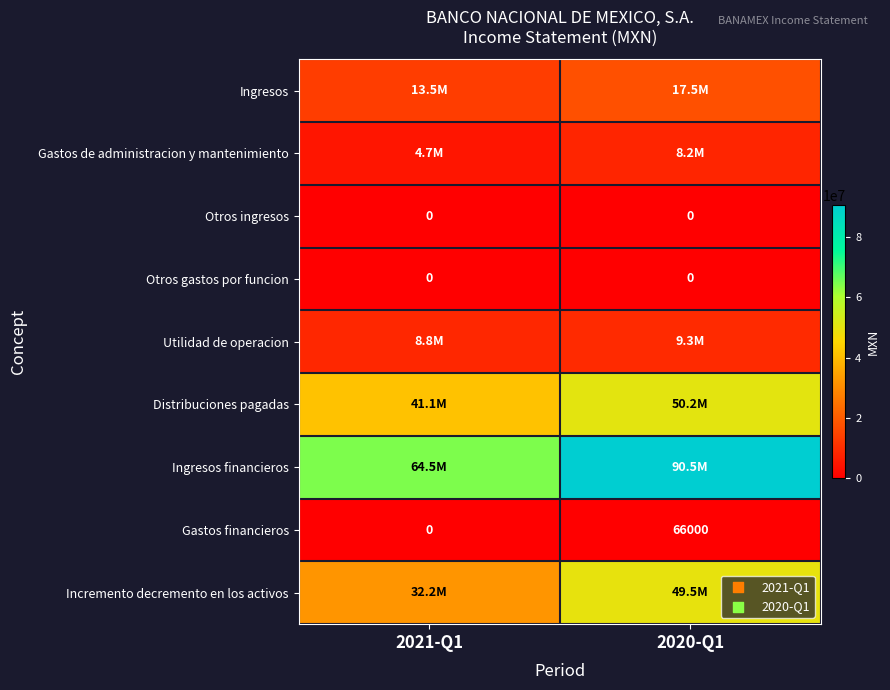

What is the total value across all series at 2021-Q1?

164746000